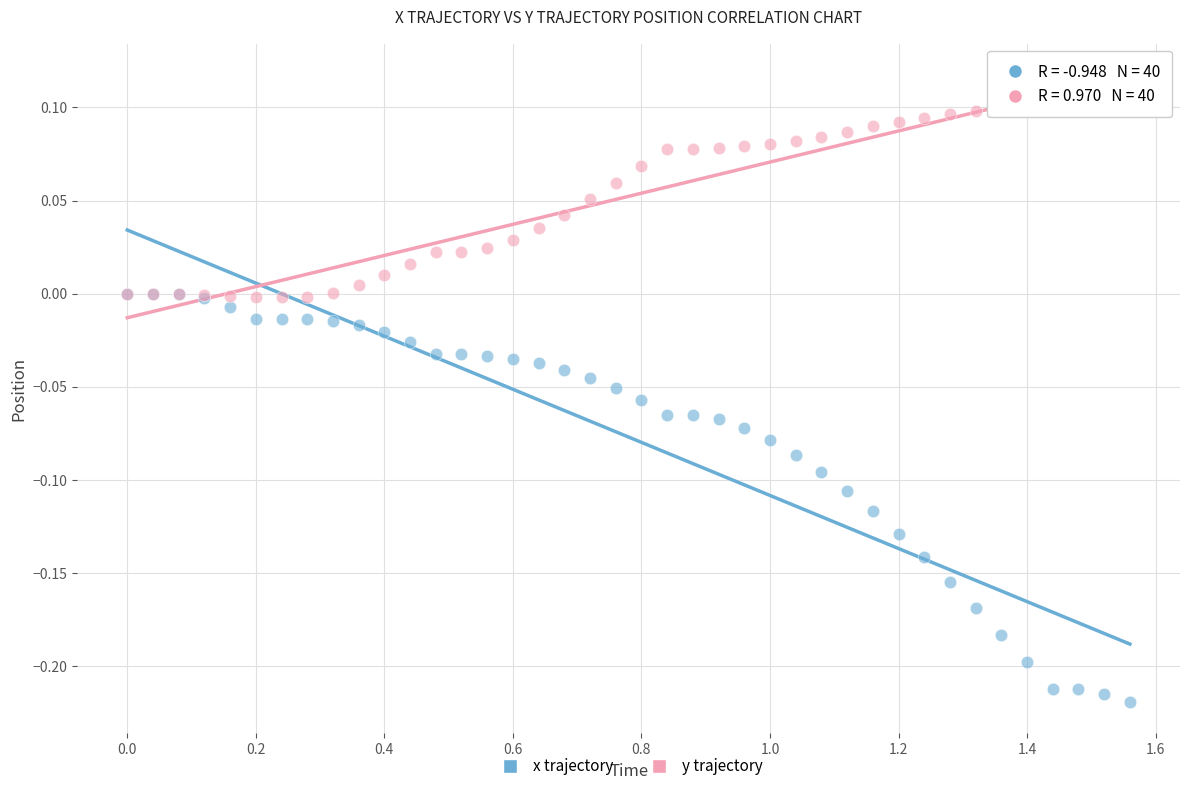

Which series contains the lowest Y value?

x trajectory